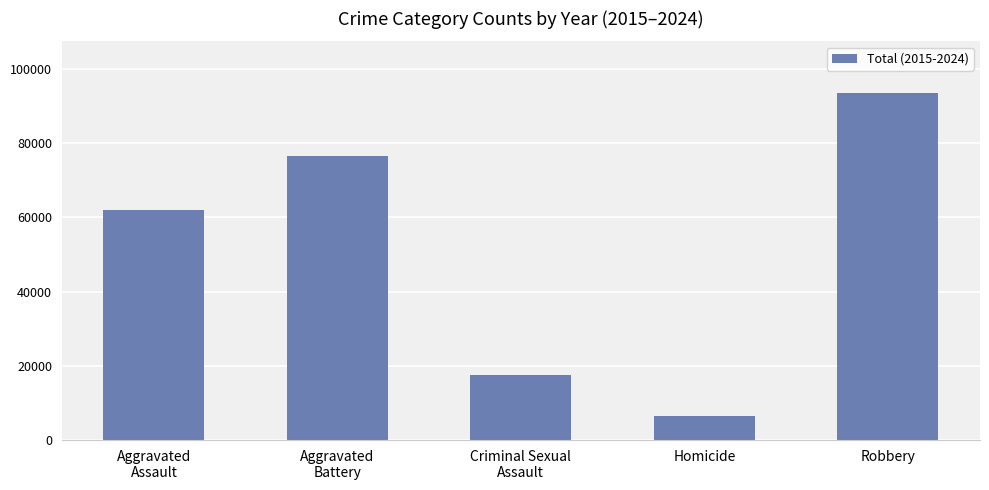

List the labels in order of value, largest first.

Robbery, Aggravated
Battery, Aggravated
Assault, Criminal Sexual
Assault, Homicide